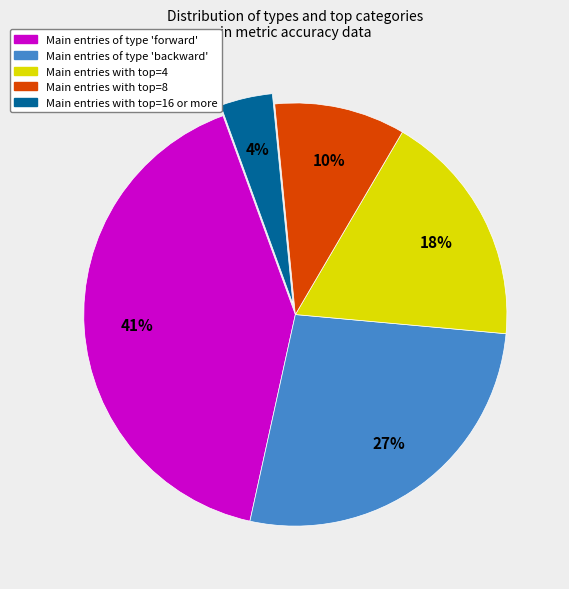

How many segments does this pie chart have?

5